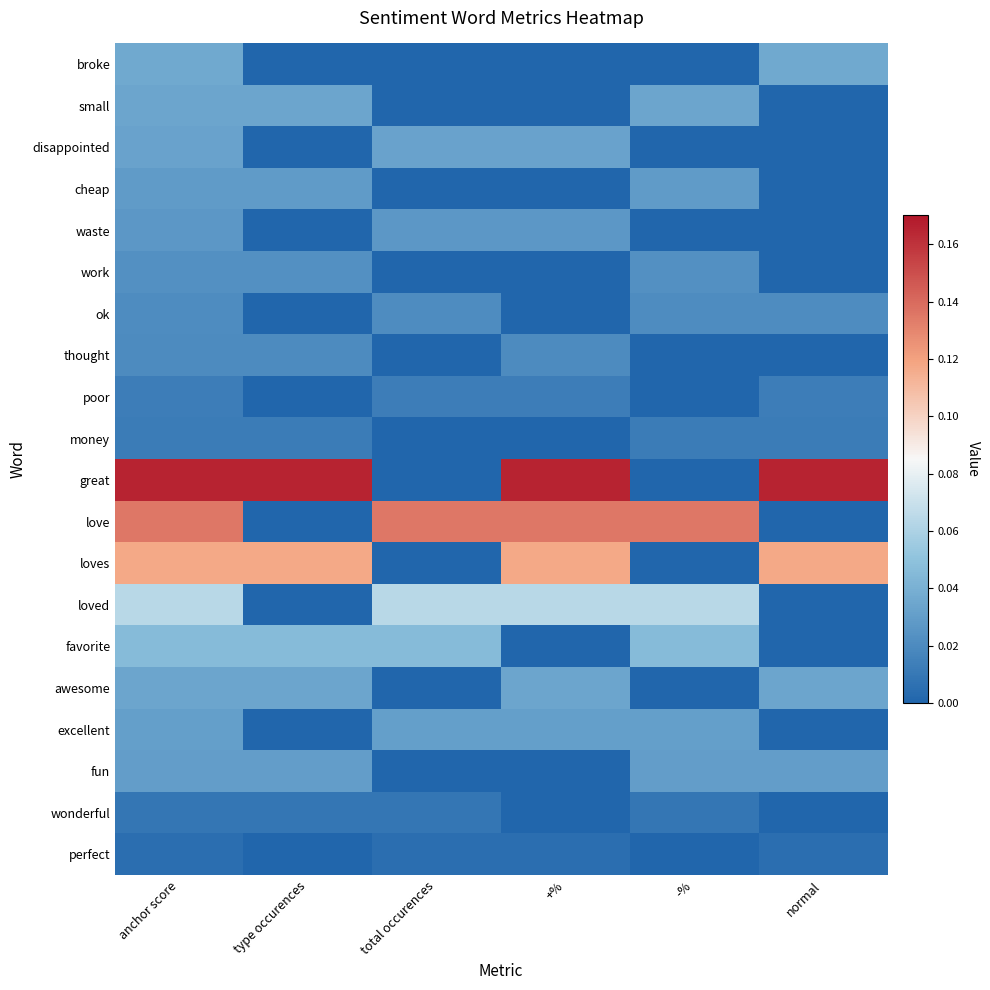

Reading left to right, list all the values displayed in this chart.

broke: anchor score=0.0	type occurences=0.0	total occurences=0.0	+%=0.0	-%=0.0	normal=0.0
small: anchor score=0.0	type occurences=0.0	total occurences=0.0	+%=0.0	-%=0.0	normal=0.0
disappointed: anchor score=0.0	type occurences=0.0	total occurences=0.0	+%=0.0	-%=0.0	normal=0.0
cheap: anchor score=0.0	type occurences=0.0	total occurences=0.0	+%=0.0	-%=0.0	normal=0.0
waste: anchor score=0.0	type occurences=0.0	total occurences=0.0	+%=0.0	-%=0.0	normal=0.0
work: anchor score=0.0	type occurences=0.0	total occurences=0.0	+%=0.0	-%=0.0	normal=0.0
ok: anchor score=0.0	type occurences=0.0	total occurences=0.0	+%=0.0	-%=0.0	normal=0.0
thought: anchor score=0.0	type occurences=0.0	total occurences=0.0	+%=0.0	-%=0.0	normal=0.0
poor: anchor score=0.0	type occurences=0.0	total occurences=0.0	+%=0.0	-%=0.0	normal=0.0
money: anchor score=0.0	type occurences=0.0	total occurences=0.0	+%=0.0	-%=0.0	normal=0.0
great: anchor score=0.2	type occurences=0.2	total occurences=0.0	+%=0.2	-%=0.0	normal=0.2
love: anchor score=0.1	type occurences=0.0	total occurences=0.1	+%=0.1	-%=0.1	normal=0.0
loves: anchor score=0.1	type occurences=0.1	total occurences=0.0	+%=0.1	-%=0.0	normal=0.1
loved: anchor score=0.1	type occurences=0.0	total occurences=0.1	+%=0.1	-%=0.1	normal=0.0
favorite: anchor score=0.0	type occurences=0.0	total occurences=0.0	+%=0.0	-%=0.0	normal=0.0
awesome: anchor score=0.0	type occurences=0.0	total occurences=0.0	+%=0.0	-%=0.0	normal=0.0
excellent: anchor score=0.0	type occurences=0.0	total occurences=0.0	+%=0.0	-%=0.0	normal=0.0
fun: anchor score=0.0	type occurences=0.0	total occurences=0.0	+%=0.0	-%=0.0	normal=0.0
wonderful: anchor score=0.0	type occurences=0.0	total occurences=0.0	+%=0.0	-%=0.0	normal=0.0
perfect: anchor score=0.0	type occurences=0.0	total occurences=0.0	+%=0.0	-%=0.0	normal=0.0